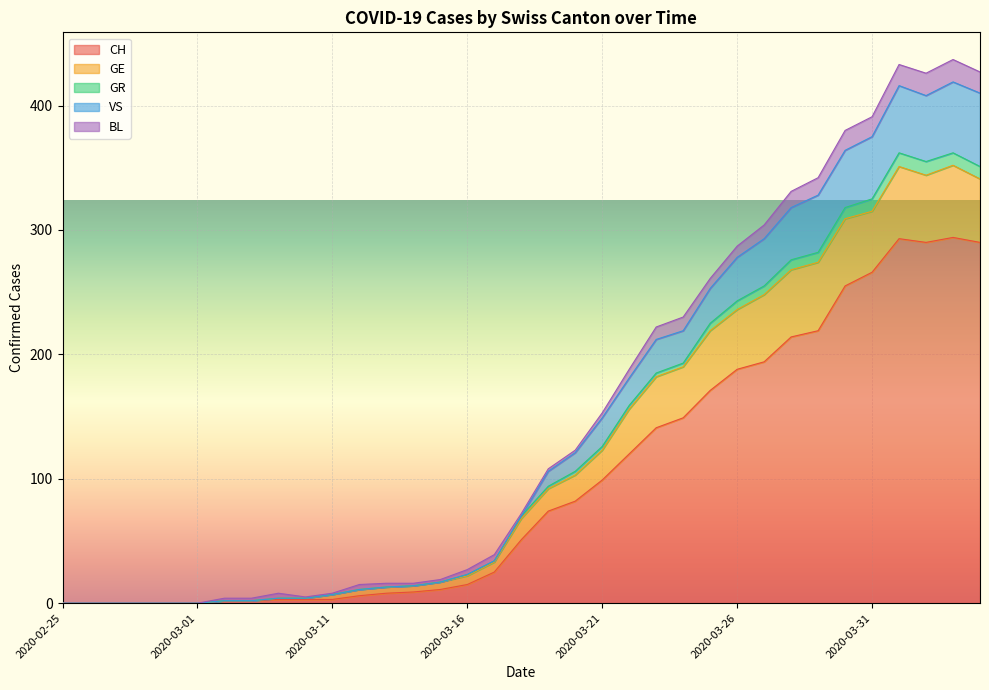

What is the sum of the CH values at 2020-03-22 and 2020-02-26?

120